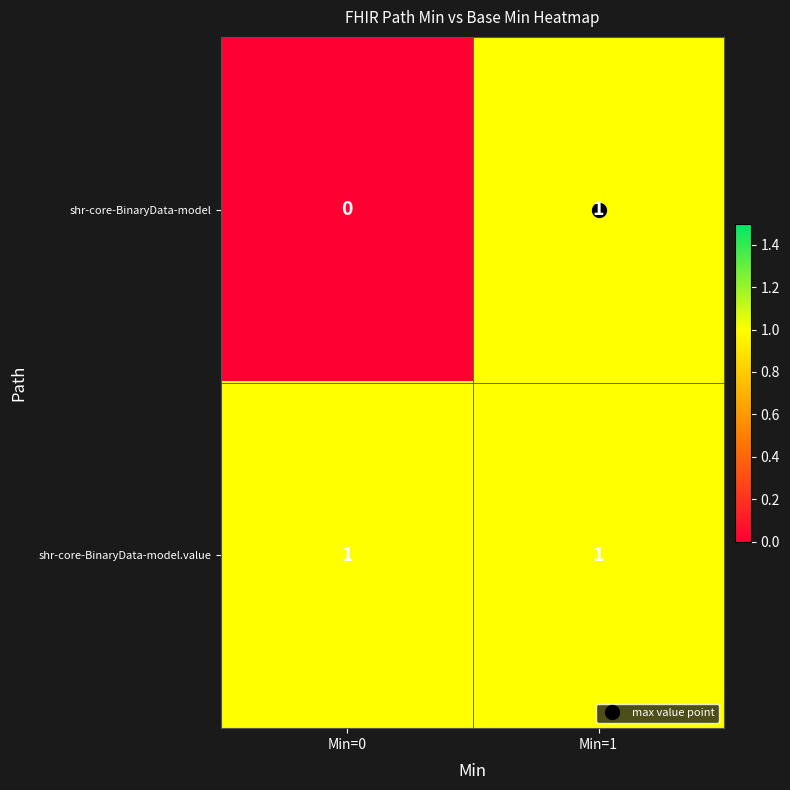

At which category does the chart reach its minimum across all series?

Min=0